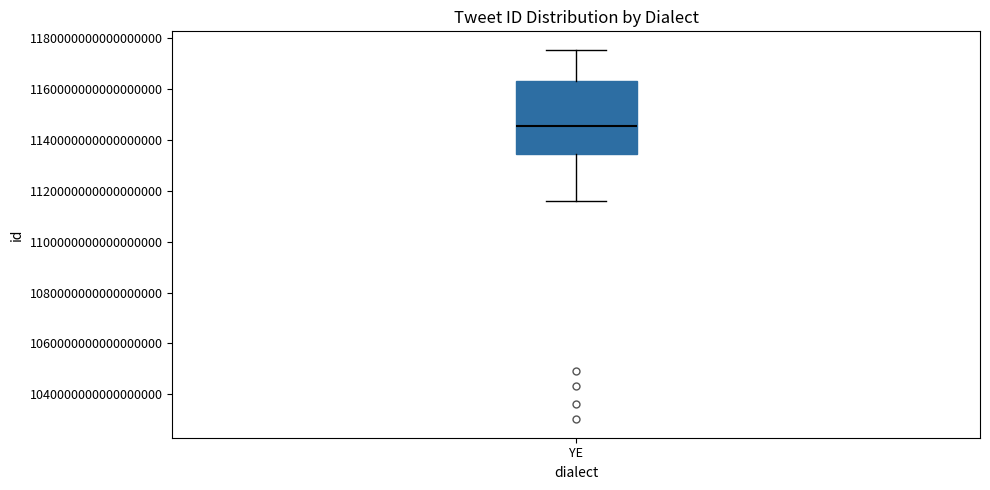

Read this box plot against the y-axis: the position of the median line, the range covered by the box, and the ends of both whiskers. The values are not printed on the chart, so give them approximately, as read against the axis.

median 1146000000000000000, box 1134000000000000000 to 1164000000000000000, whiskers 1116000000000000000 to 1176000000000000000